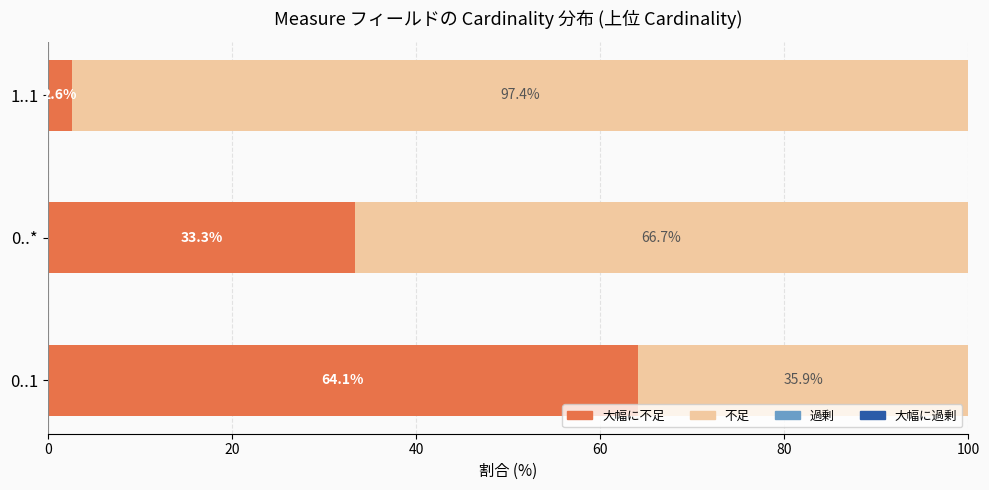

What is the total value across all series at 1..1?

100.0